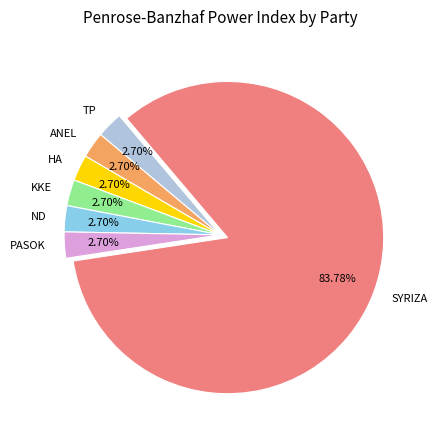

Which category has the biggest portion of the pie?

SYRIZA